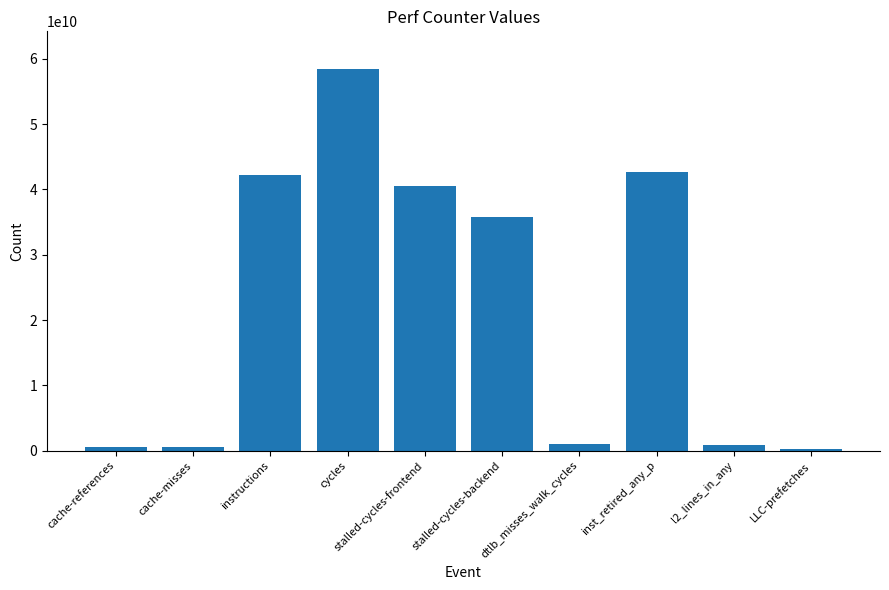

The value at inst_retired_any_p is 24223171821. True or false?

False